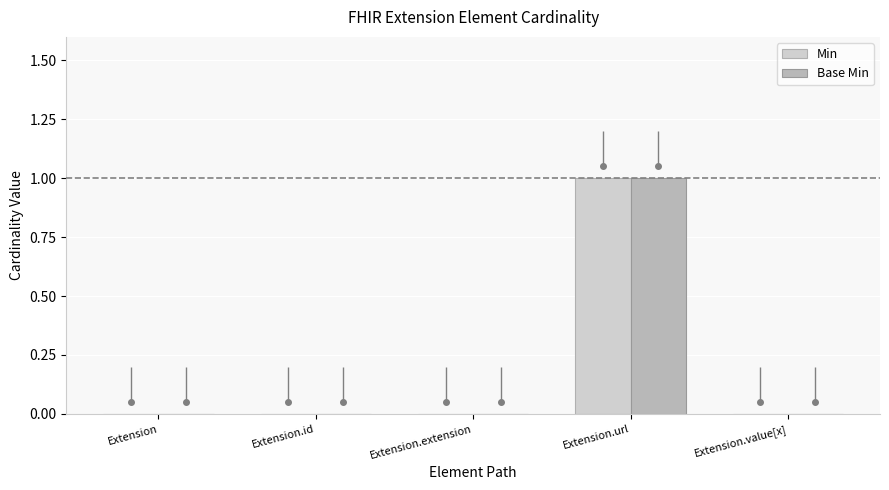

At which label does Base Min reach its peak?

Extension.url